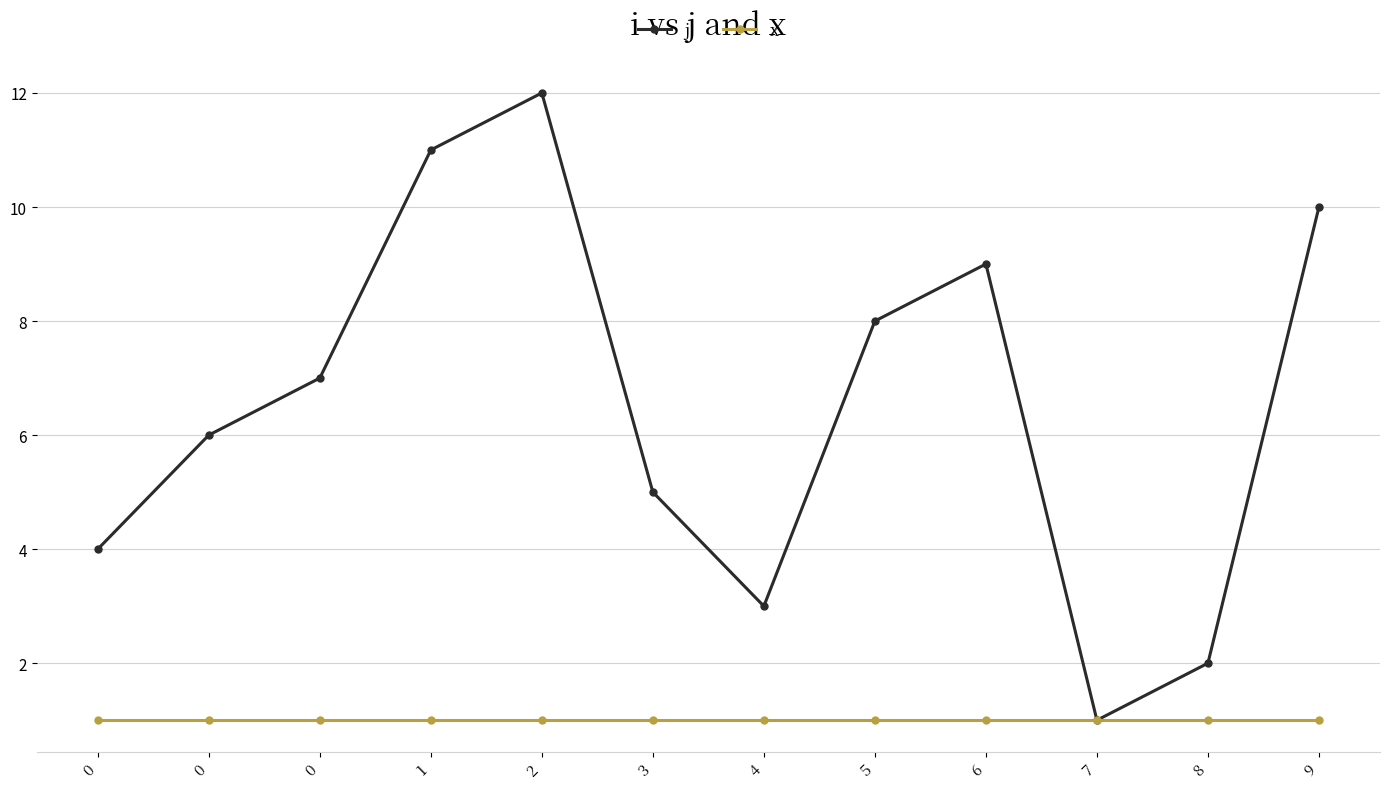

How many lines are shown in the chart?

2